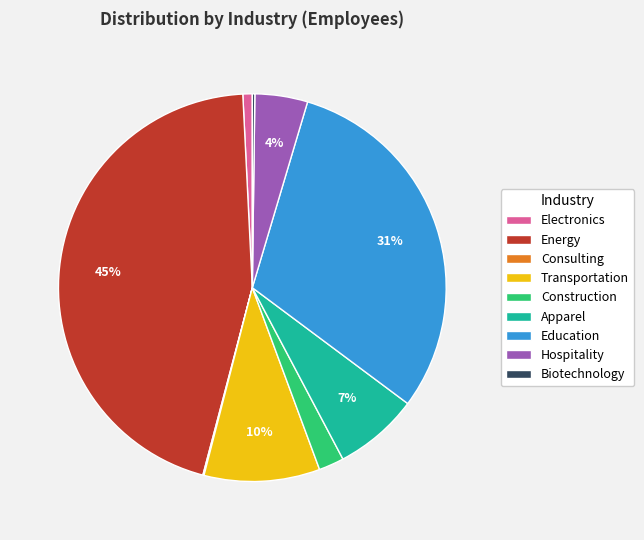

Which has a higher value, Hospitality or Transportation?

Transportation